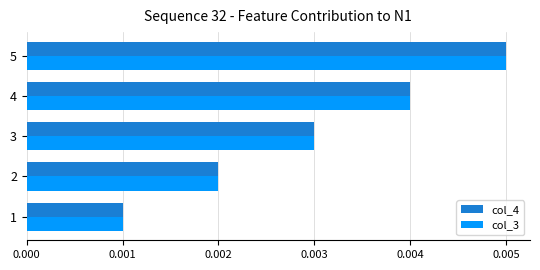

At how many categories does at least one series exceed 0?

5